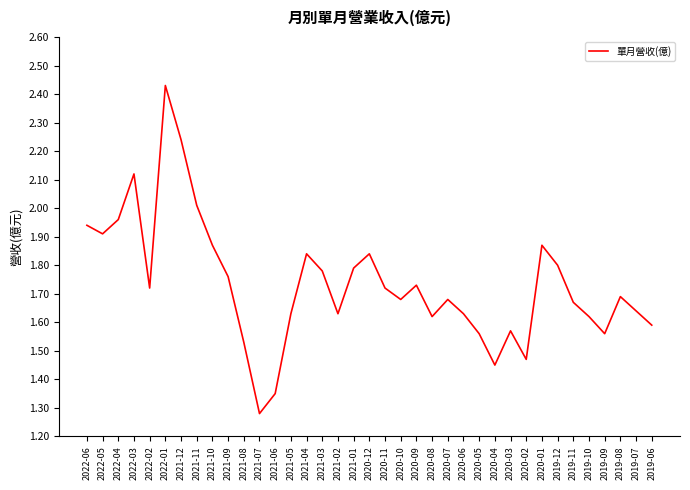

Which category has the lowest value across all series?

2021-07